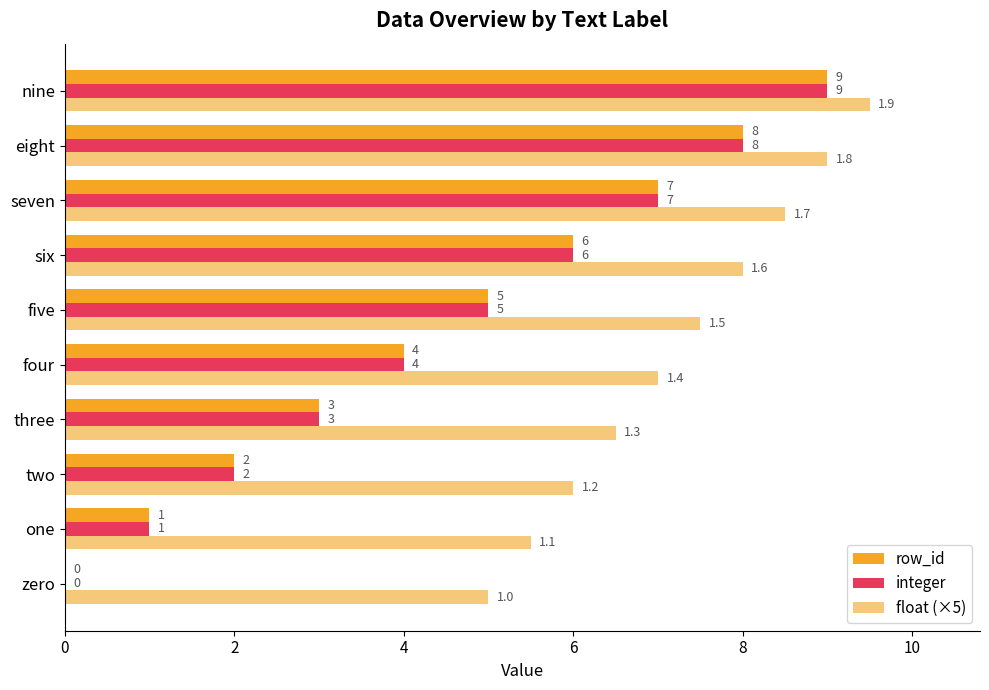

What is the sum of all row_id values?

45.0